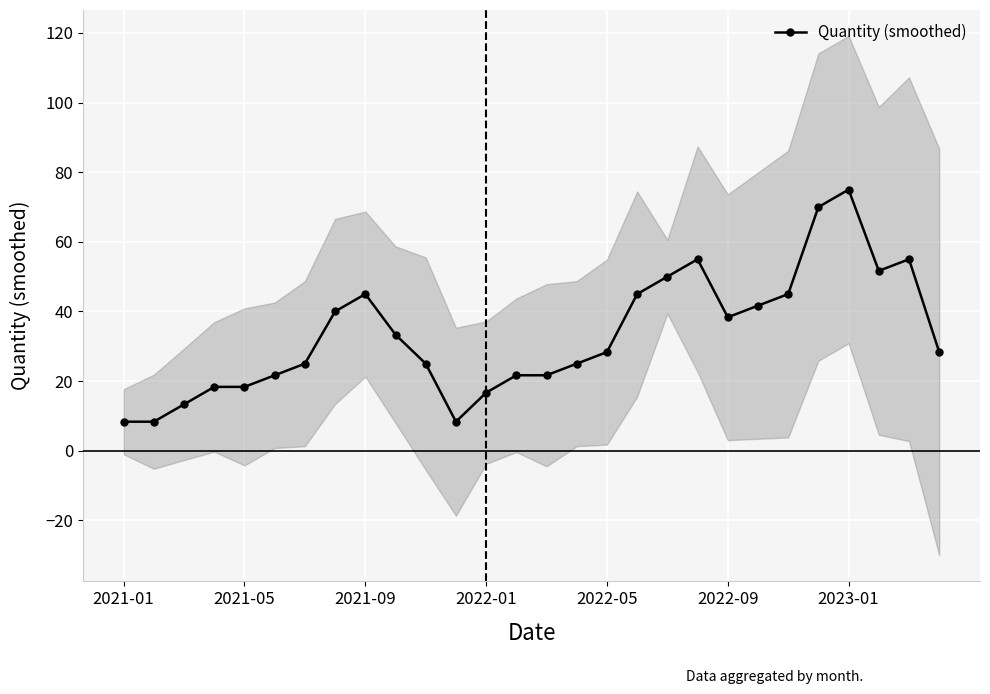

What is the lowest value of the Quantity (smoothed) series?

8.3